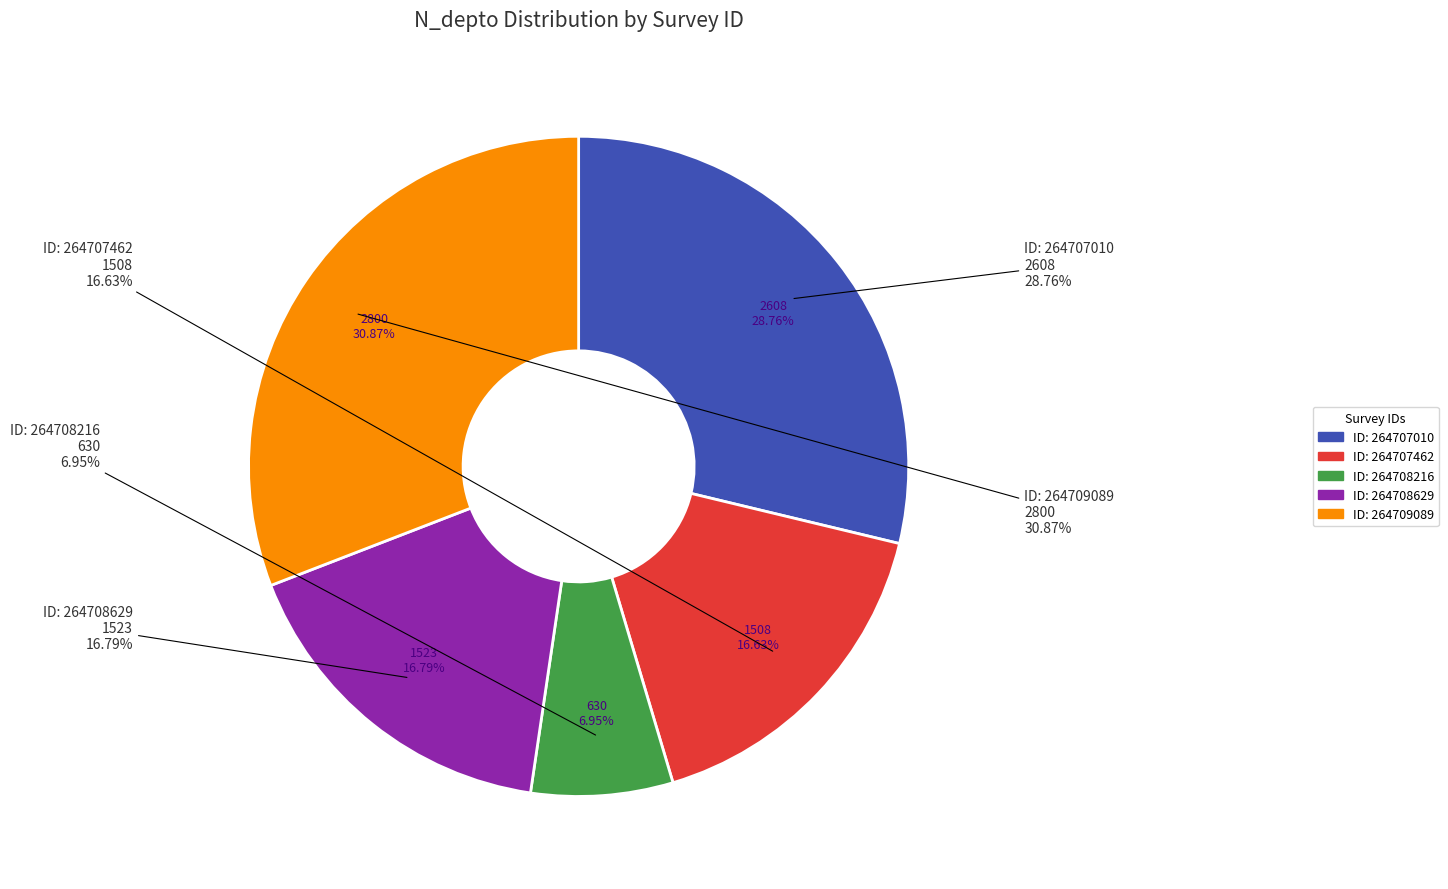

To the nearest percent, what is the average slice percentage?

20%